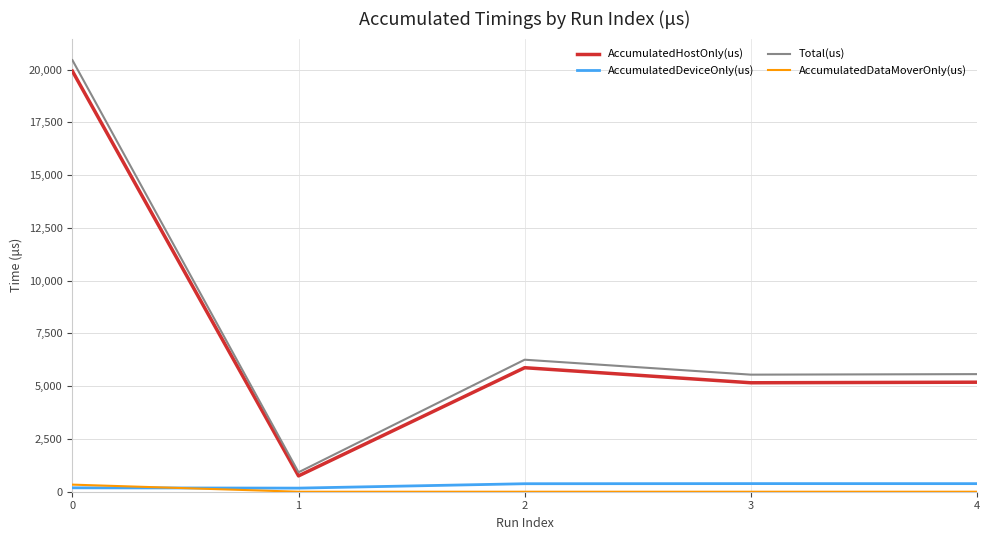

Which series has the widest spread of values?

Total(us)